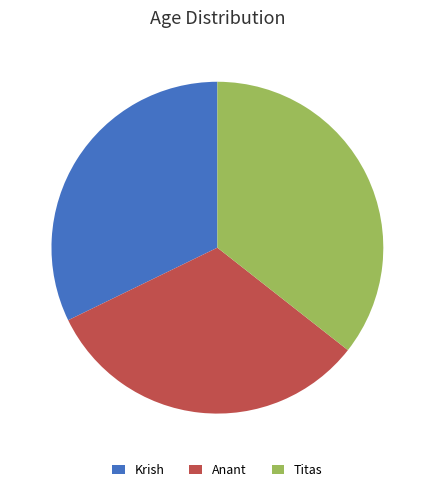

Does Titas represent more than half of the total?

No